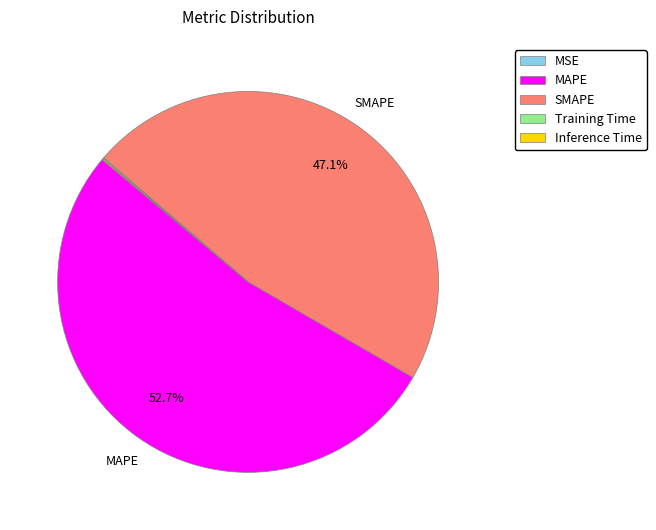

Does any single category account for the majority?

Yes